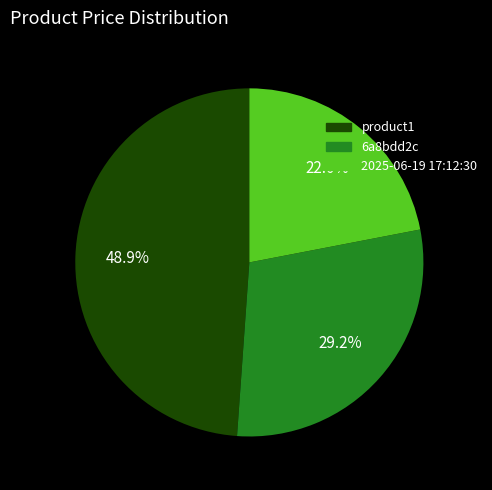

How many segments does this pie chart have?

3